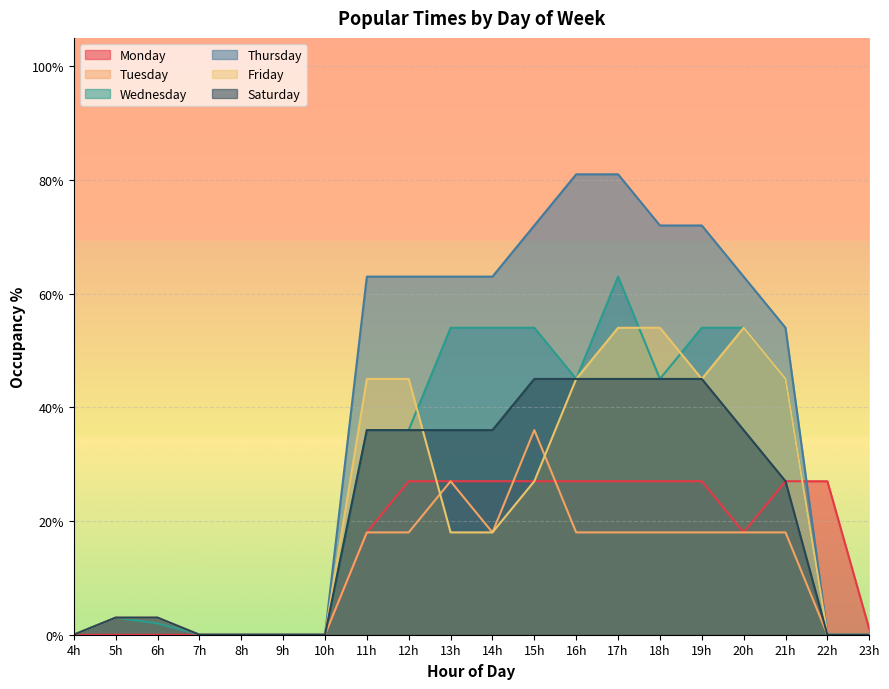

Reading right to left, list all the values displayed in this chart.

Monday: 1	27	27	18	27	27	27	27	27	27	27	27	18	0	0	0	0	0	0	0
Tuesday: 0	0	18	18	18	18	18	18	36	18	27	18	18	0	0	0	0	3	3	0
Wednesday: 0	0	45	54	54	45	63	45	54	54	54	36	36	0	0	0	0	2	3	0
Thursday: 0	0	54	63	72	72	81	81	72	63	63	63	63	0	0	0	0	3	3	0
Friday: 0	0	45	54	45	54	54	45	27	18	18	45	45	0	0	0	0	3	3	0
Saturday: 0	0	27	36	45	45	45	45	45	36	36	36	36	0	0	0	0	3	3	0